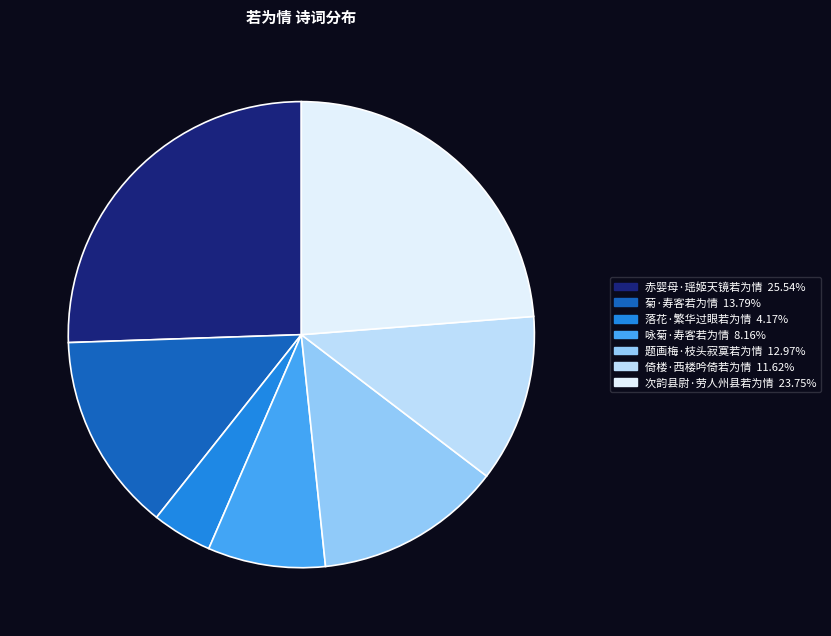

Which has a higher value, 赤婴母·瑶姬天镜若为情 or 题画梅·枝头寂寞若为情?

赤婴母·瑶姬天镜若为情